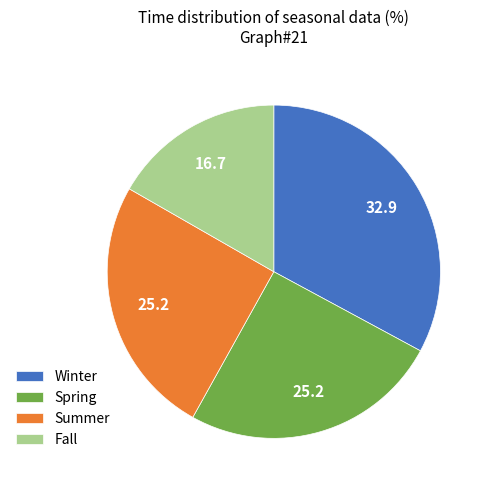

Between Summer and Winter, which is larger?

Winter